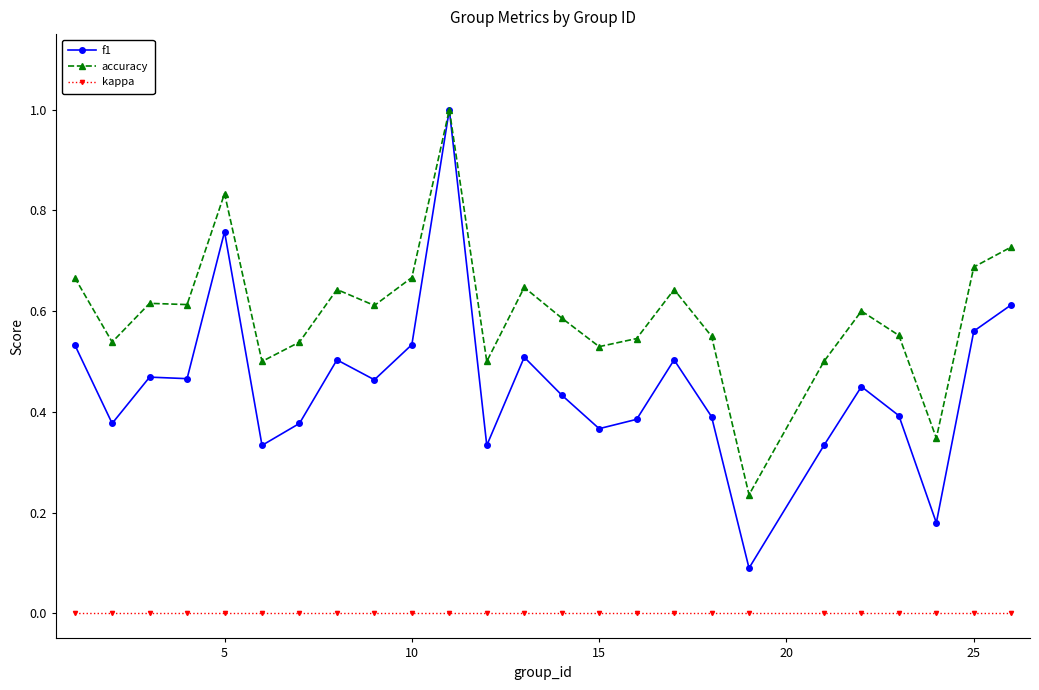

True or false: kappa and f1 intersect in this chart.

False